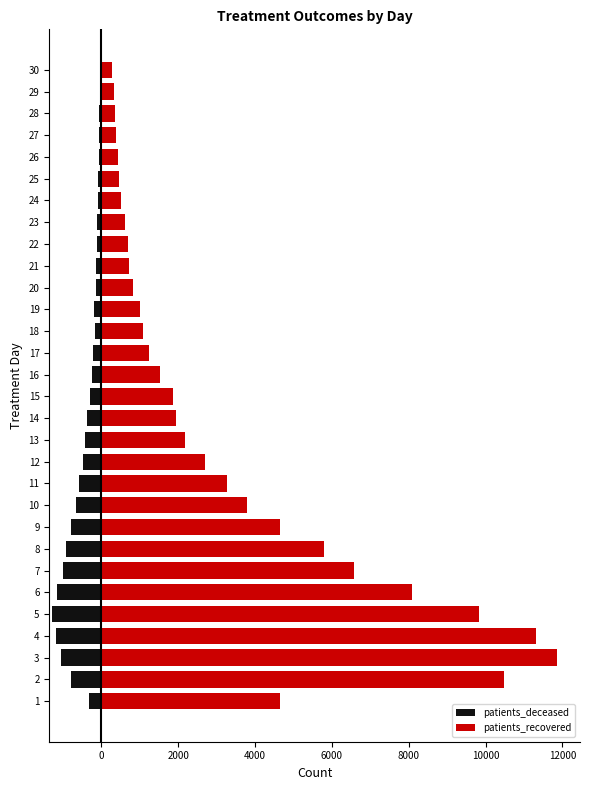

Count the number of categories in the chart.

30